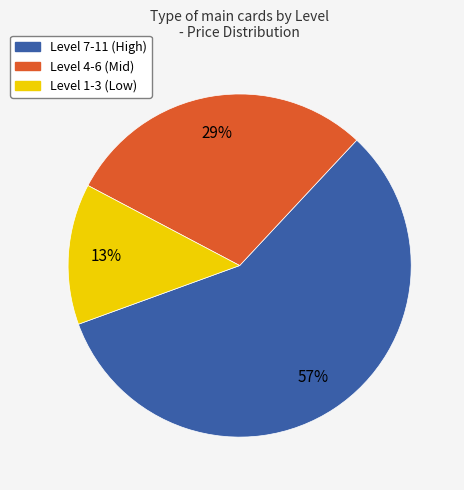

Is there a majority slice in this chart?

Yes